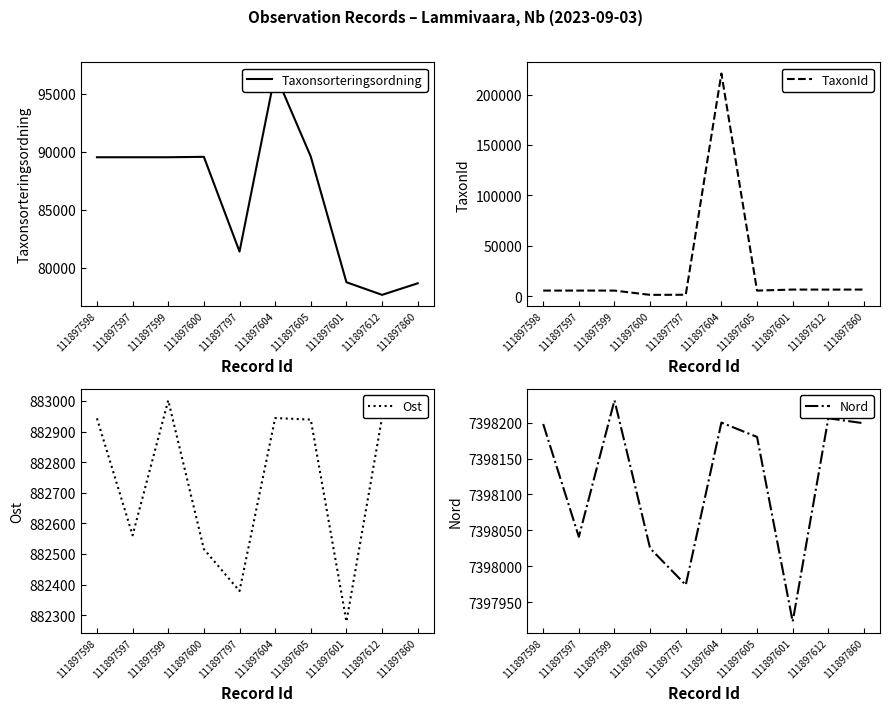

Which category has the highest value in the TaxonId series?

111897604